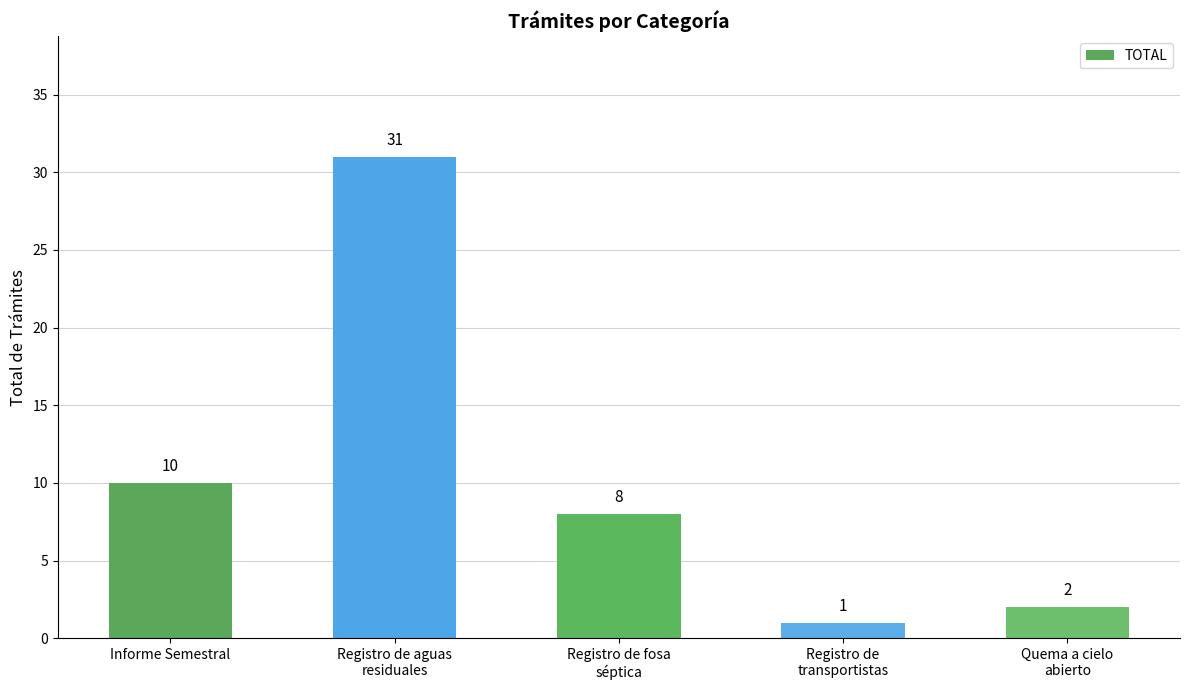

The value at Registro de fosa
séptica is 8. True or false?

True